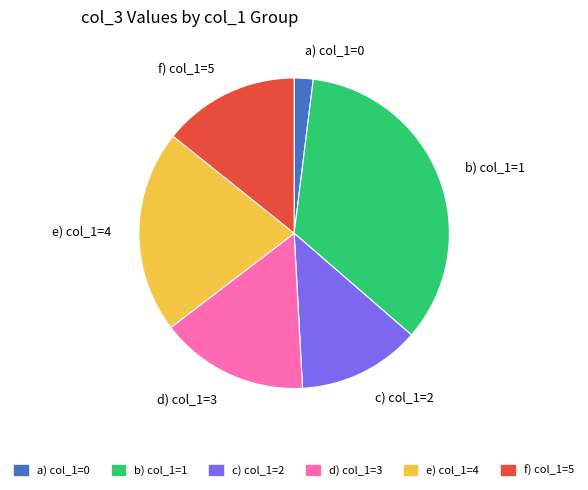

Rank the categories by value from lowest to highest.

a) col_1=0, c) col_1=2, f) col_1=5, d) col_1=3, e) col_1=4, b) col_1=1